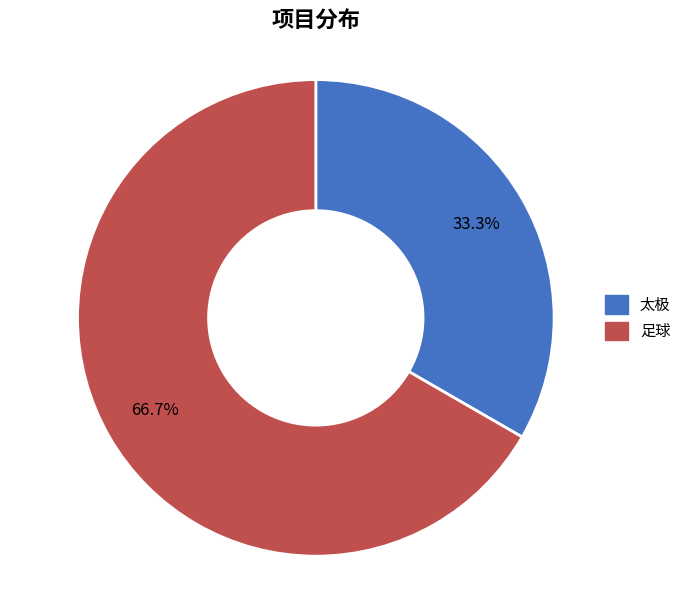

The 太极 slice represents 43% of the pie. True or false?

False